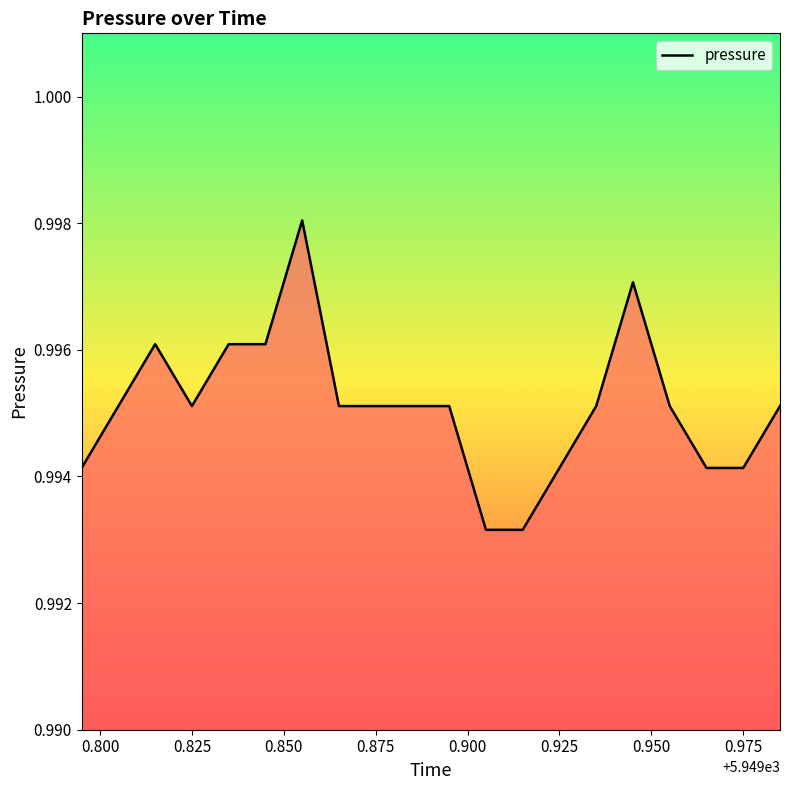

How many lines are shown in the chart?

1